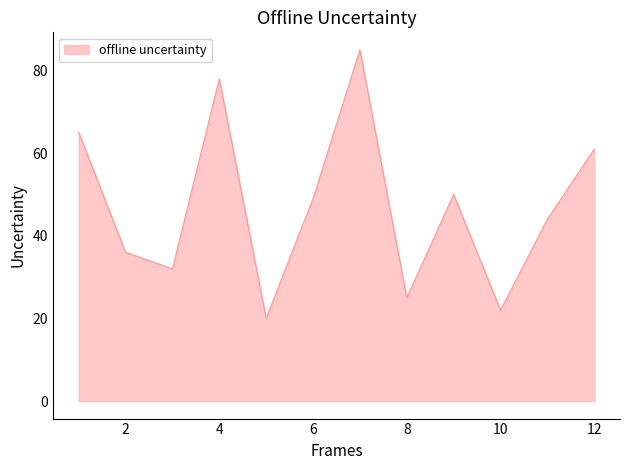

What is the difference between the maximum and minimum values?

65